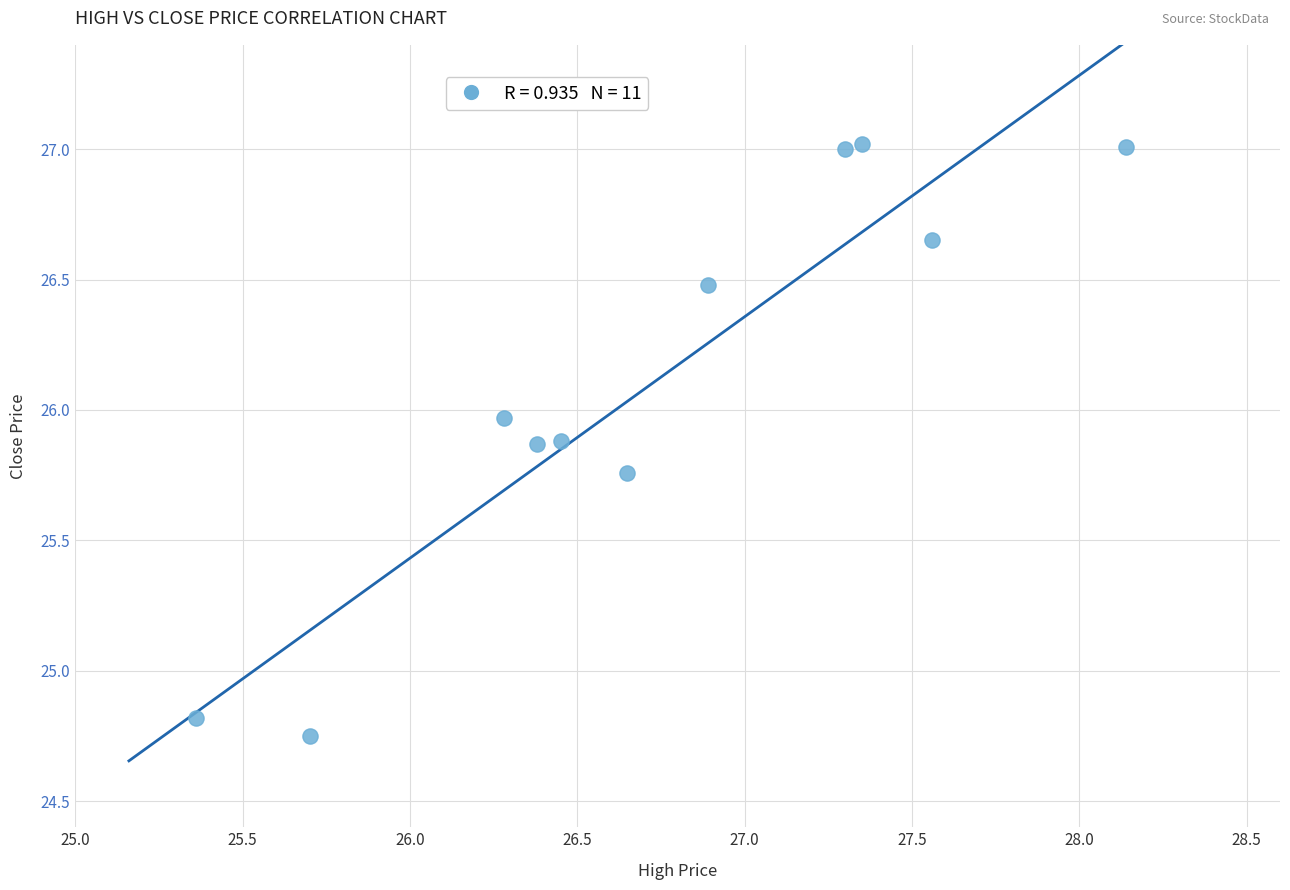

What is the range of Y values (max minus min)?

2.3